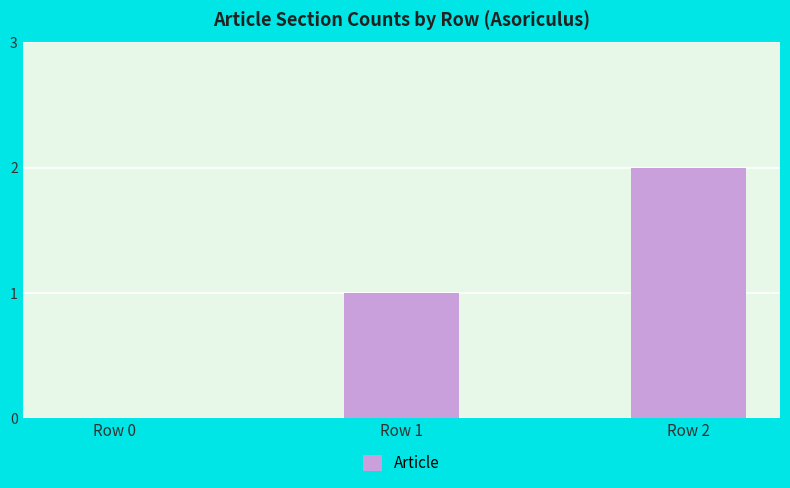

What is the change in value from Row 0 to Row 2?

+2